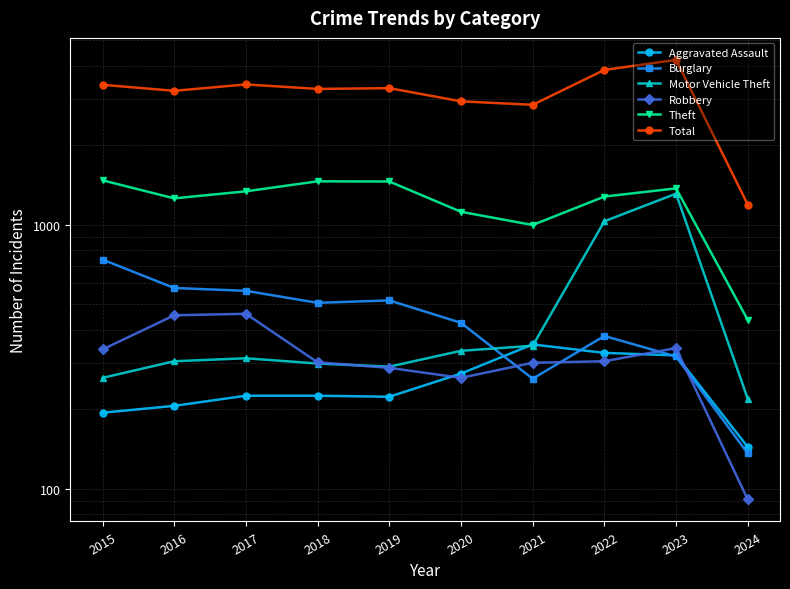

Which category has the highest value in the Aggravated Assault series?

2021